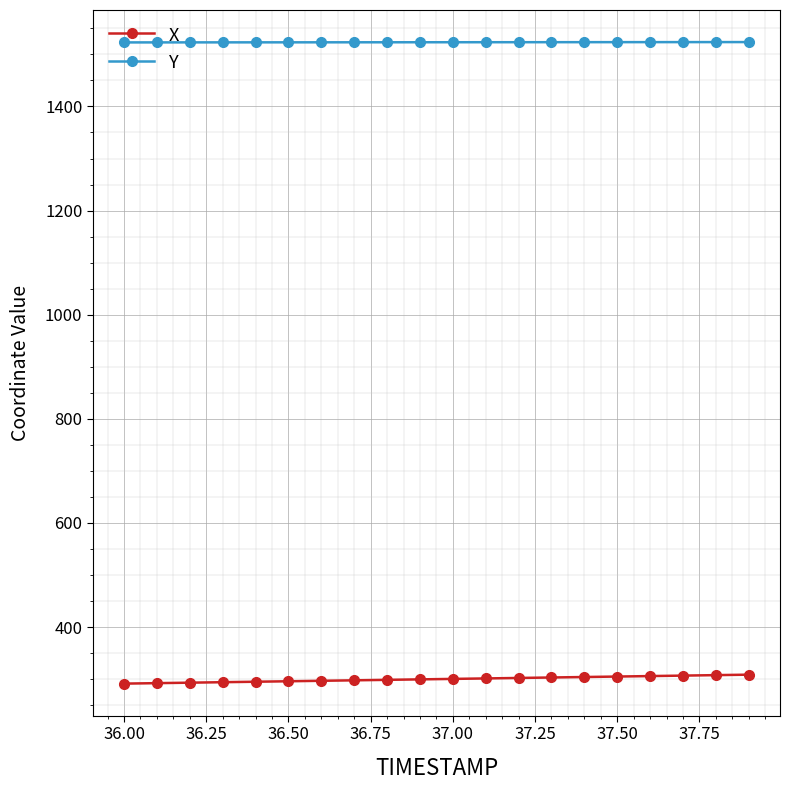

How many lines are shown in the chart?

2